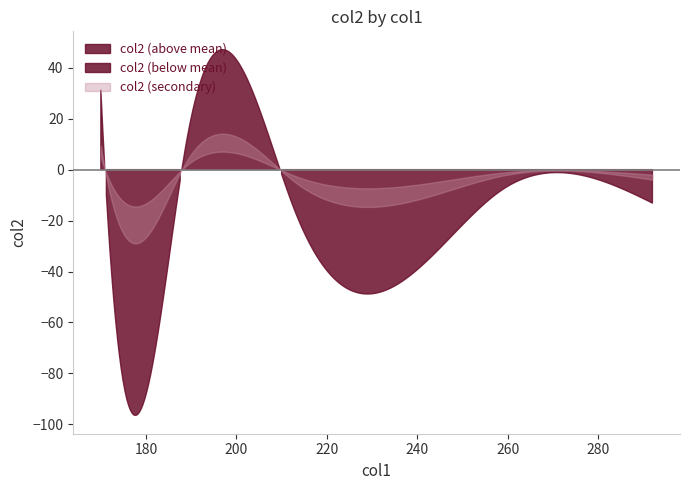

Does the chart display data point markers on the line(s)?

No